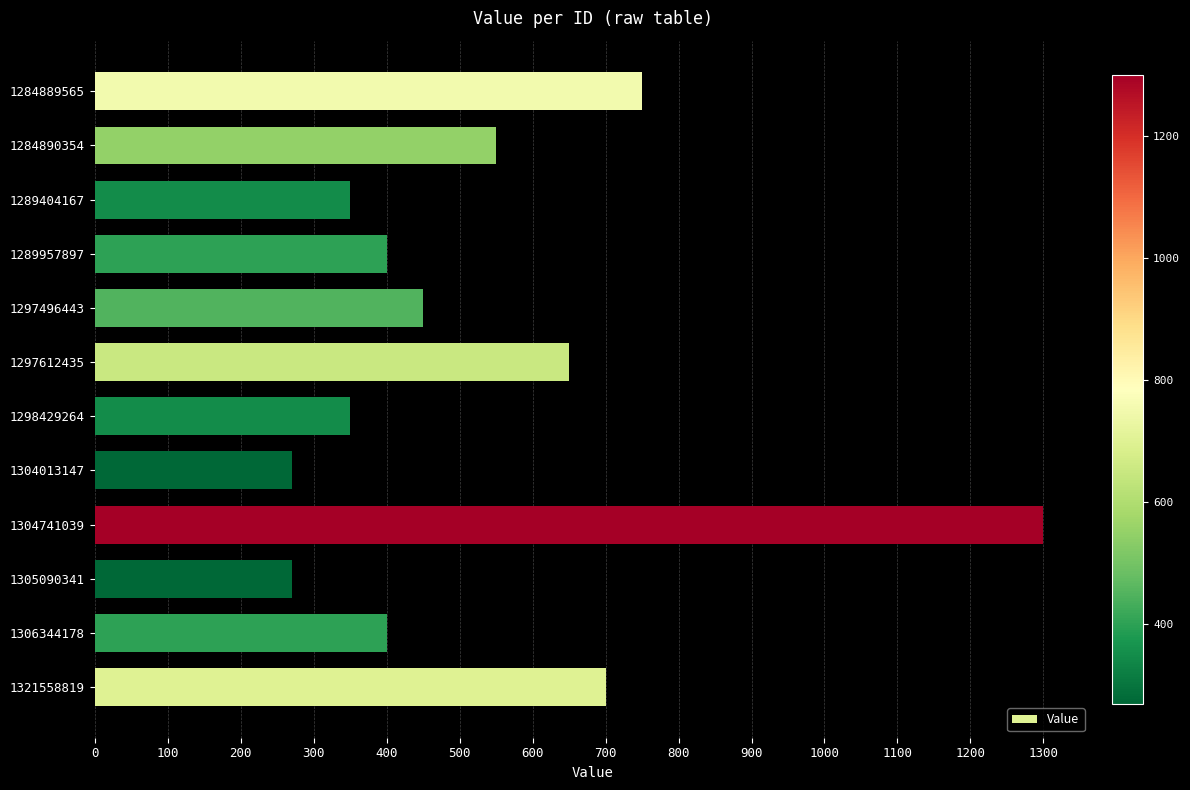

Is it true that the value at 1305090341 is 178?

False